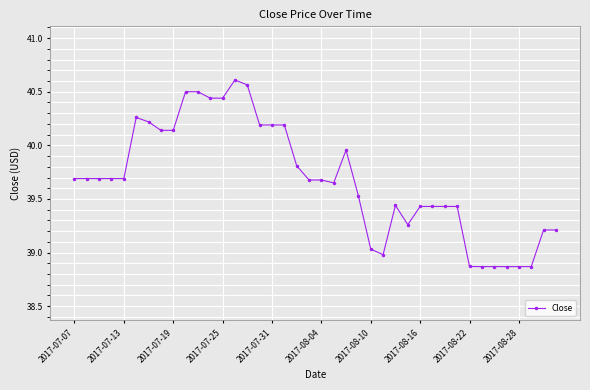

True or false: the data has more than 2 interior local peaks.

True